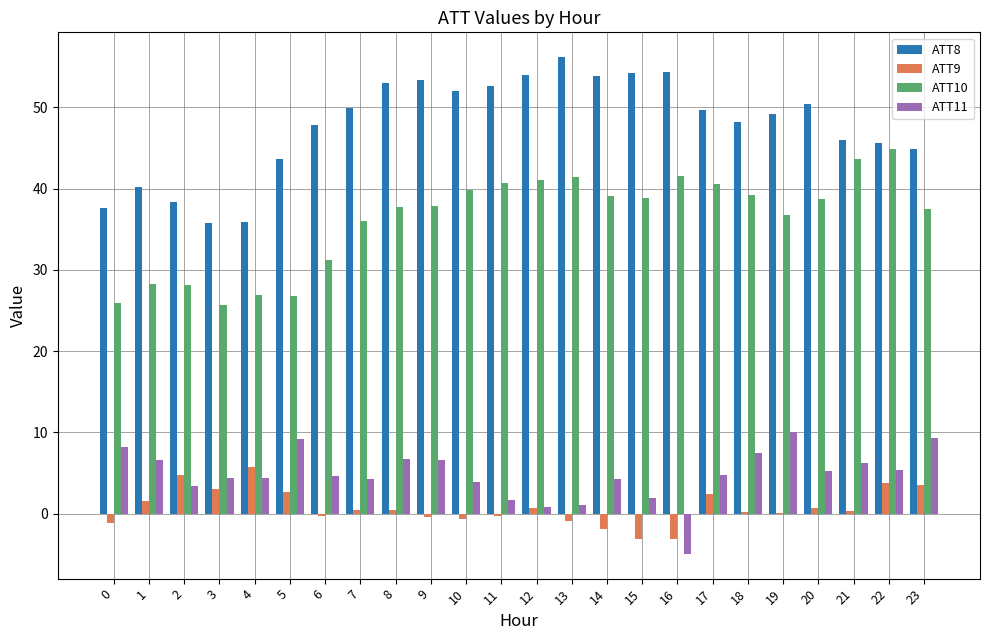

The ATT8 series shows 47.5 at 4. True or false?

False